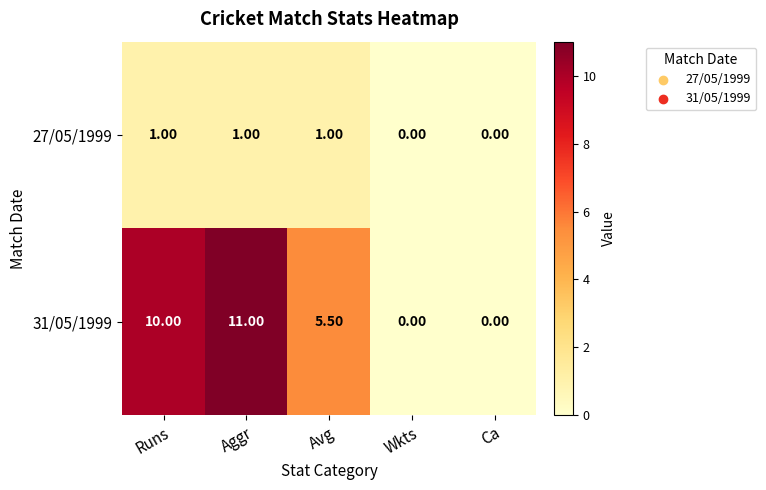

What is the greatest value displayed?

11.0